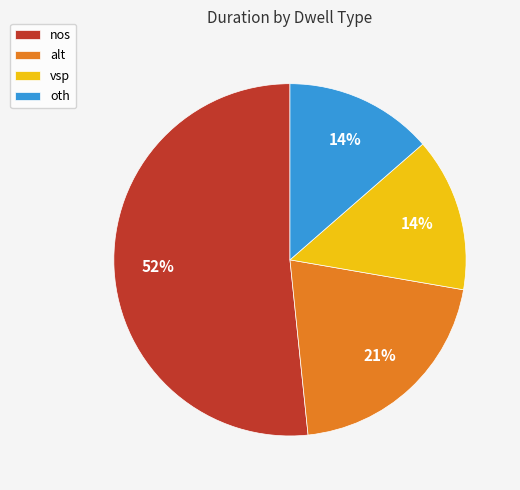

Which slice is the largest?

nos